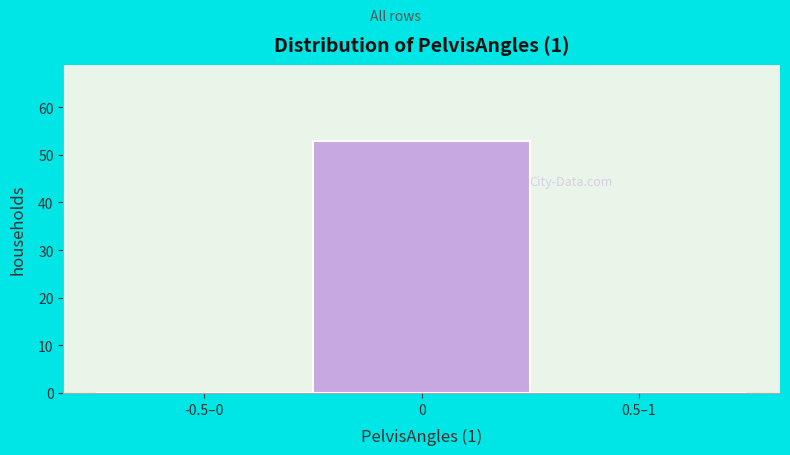

Reading left to right, extract all data points from this chart.

-0.5–0=0	0=53	0.5–1=0